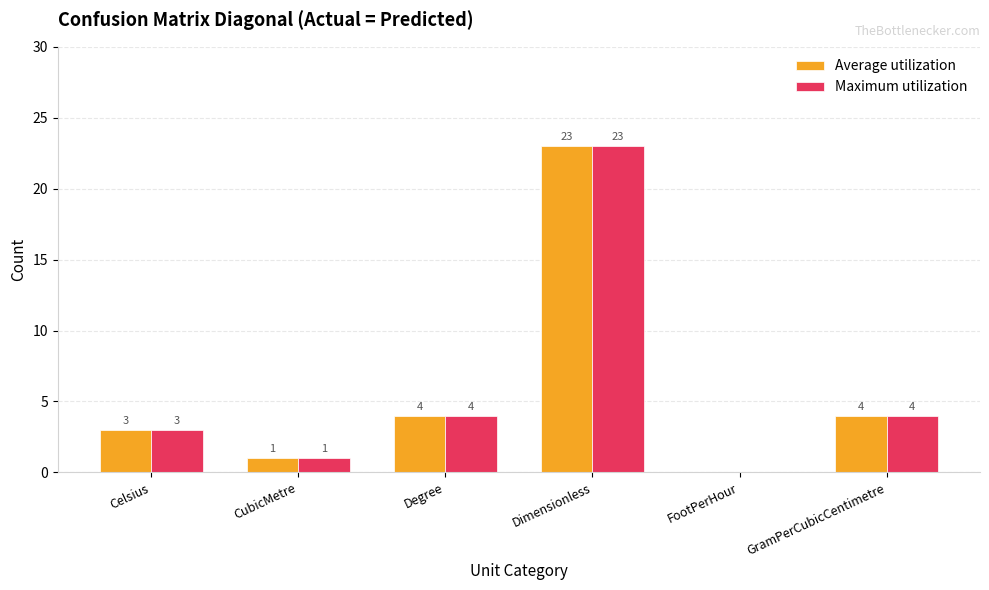

How many groups of bars are there?

6